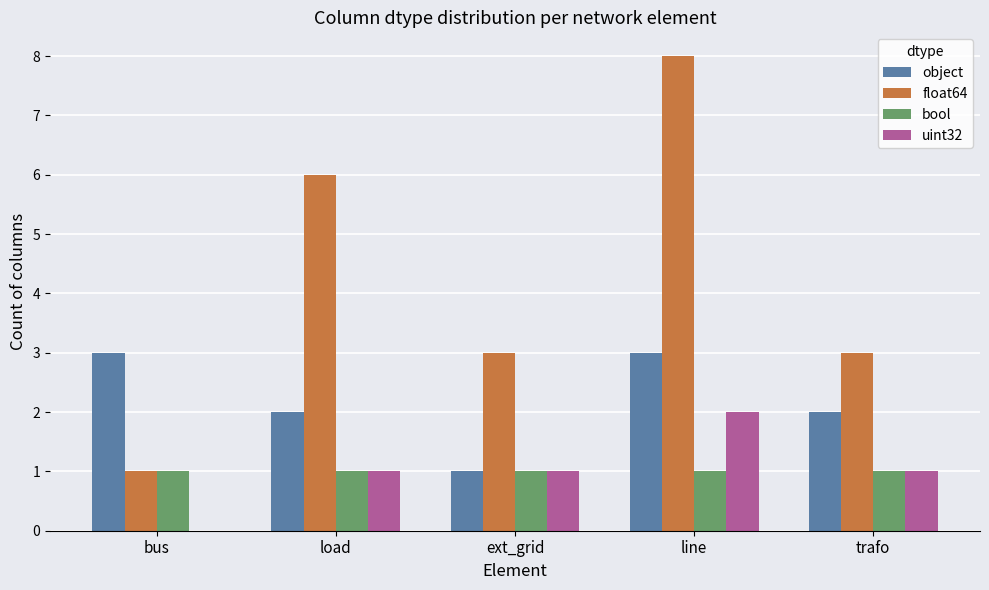

Reading left to right, list all the values displayed in this chart.

object: 3	2	1	3	2
float64: 1	6	3	8	3
bool: 1	1	1	1	1
uint32: 0	1	1	2	1